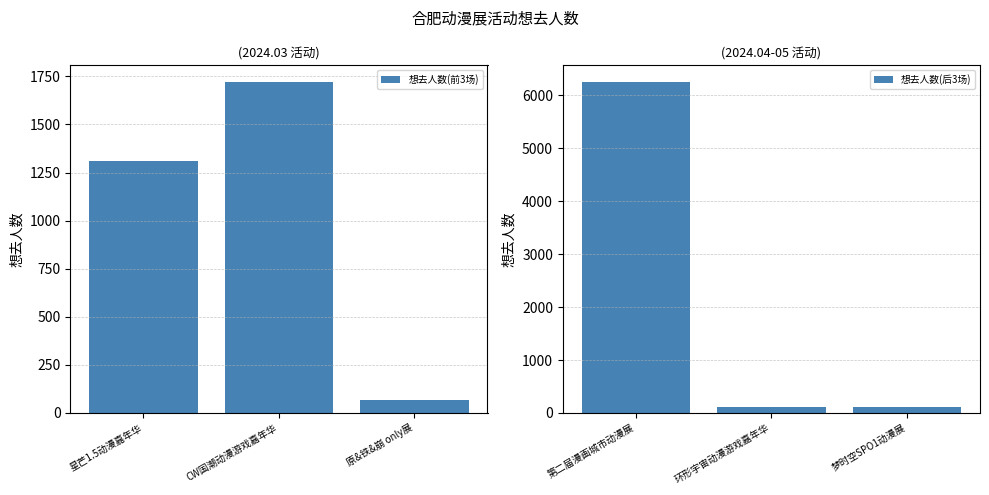

What is the average value of the 想去人数(前3场) series?

1033